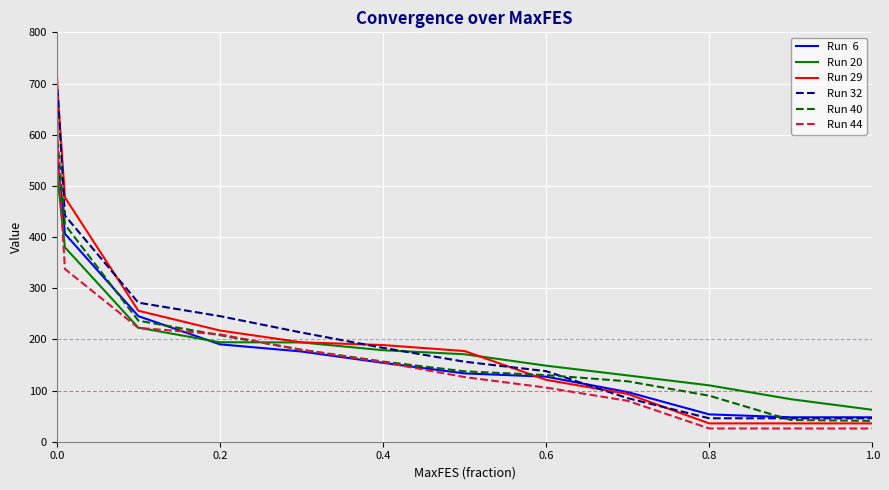

What is the minimum value shown in the chart?

25.9